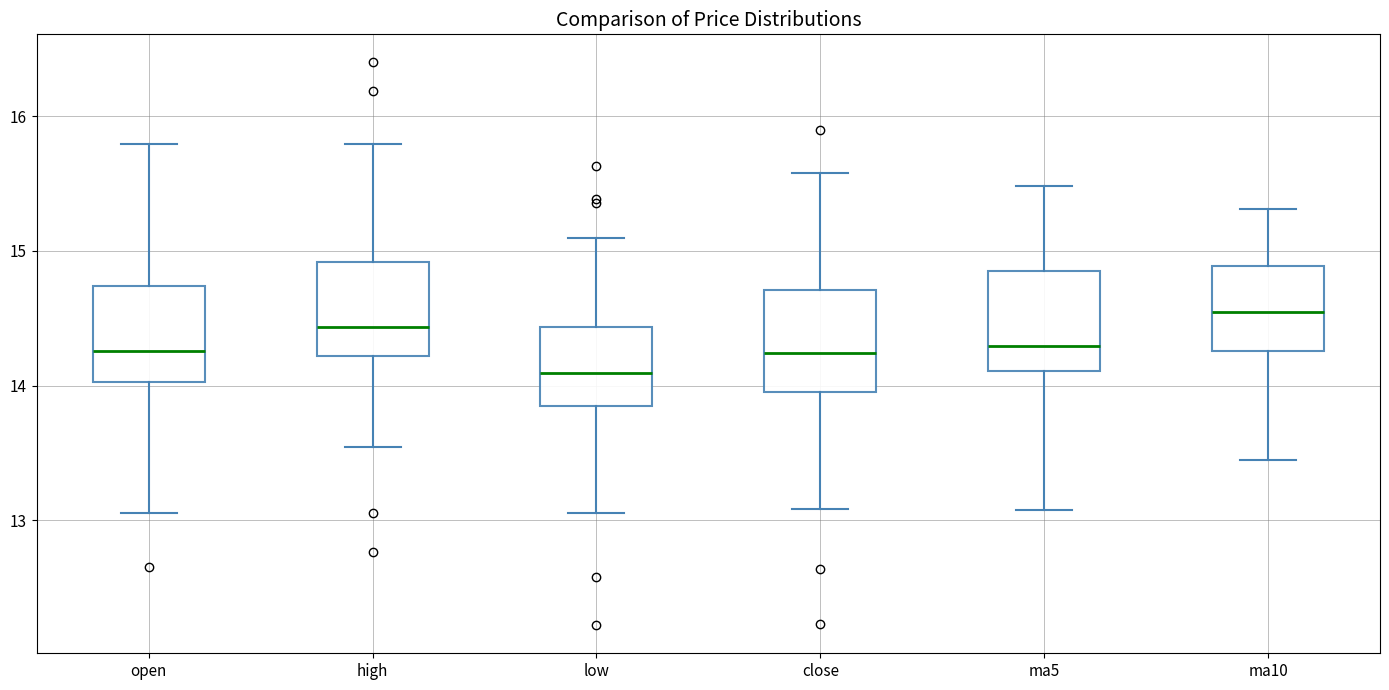

Reading left to right, read every box against the y-axis: the position of its median line, the range the box covers, and the ends of its whiskers. The values are not printed on the chart, so give them approximately, as read against the axis.

open: median 14.3, box 14.0 to 14.7, whiskers 13.1 to 15.8
high: median 14.4, box 14.2 to 14.9, whiskers 13.5 to 15.8
low: median 14.1, box 13.8 to 14.4, whiskers 13.1 to 15.1
close: median 14.2, box 14.0 to 14.7, whiskers 13.1 to 15.6
ma5: median 14.3, box 14.1 to 14.9, whiskers 13.1 to 15.5
ma10: median 14.5, box 14.3 to 14.9, whiskers 13.4 to 15.3